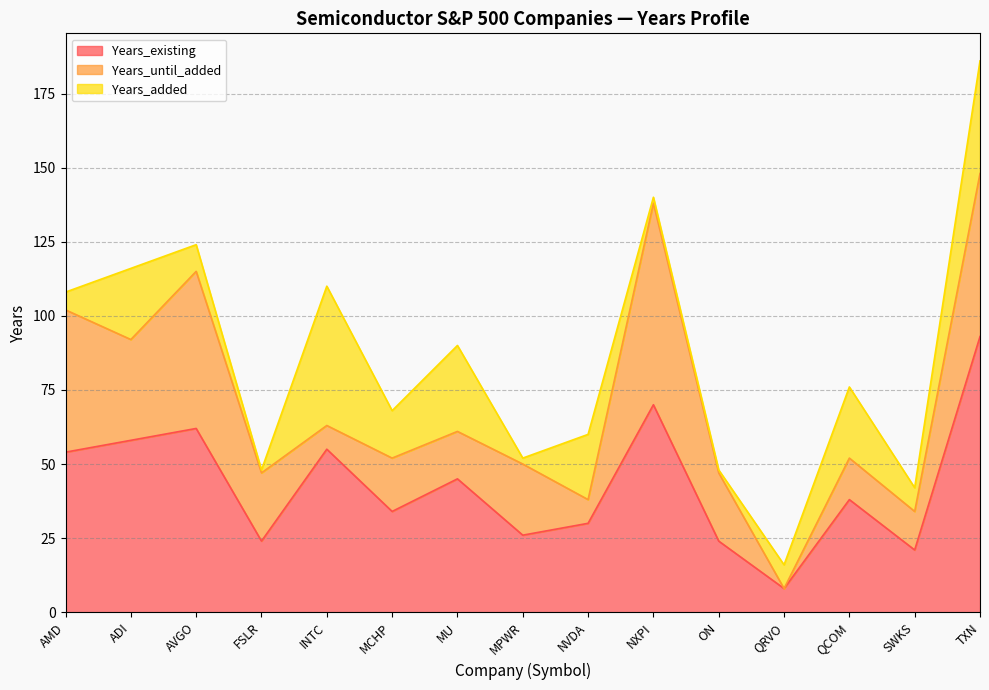

At which category is the sum across all series the highest?

TXN